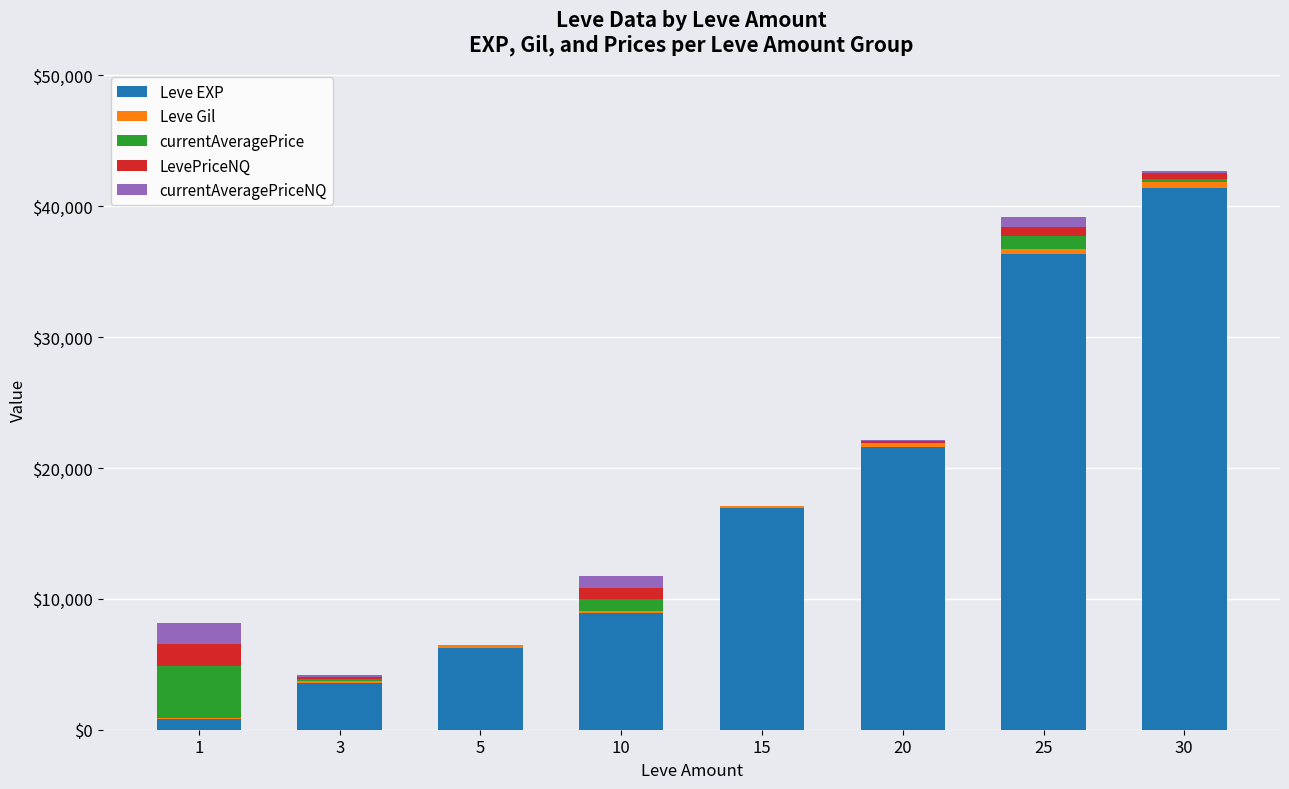

How many categories are shown in the chart?

8